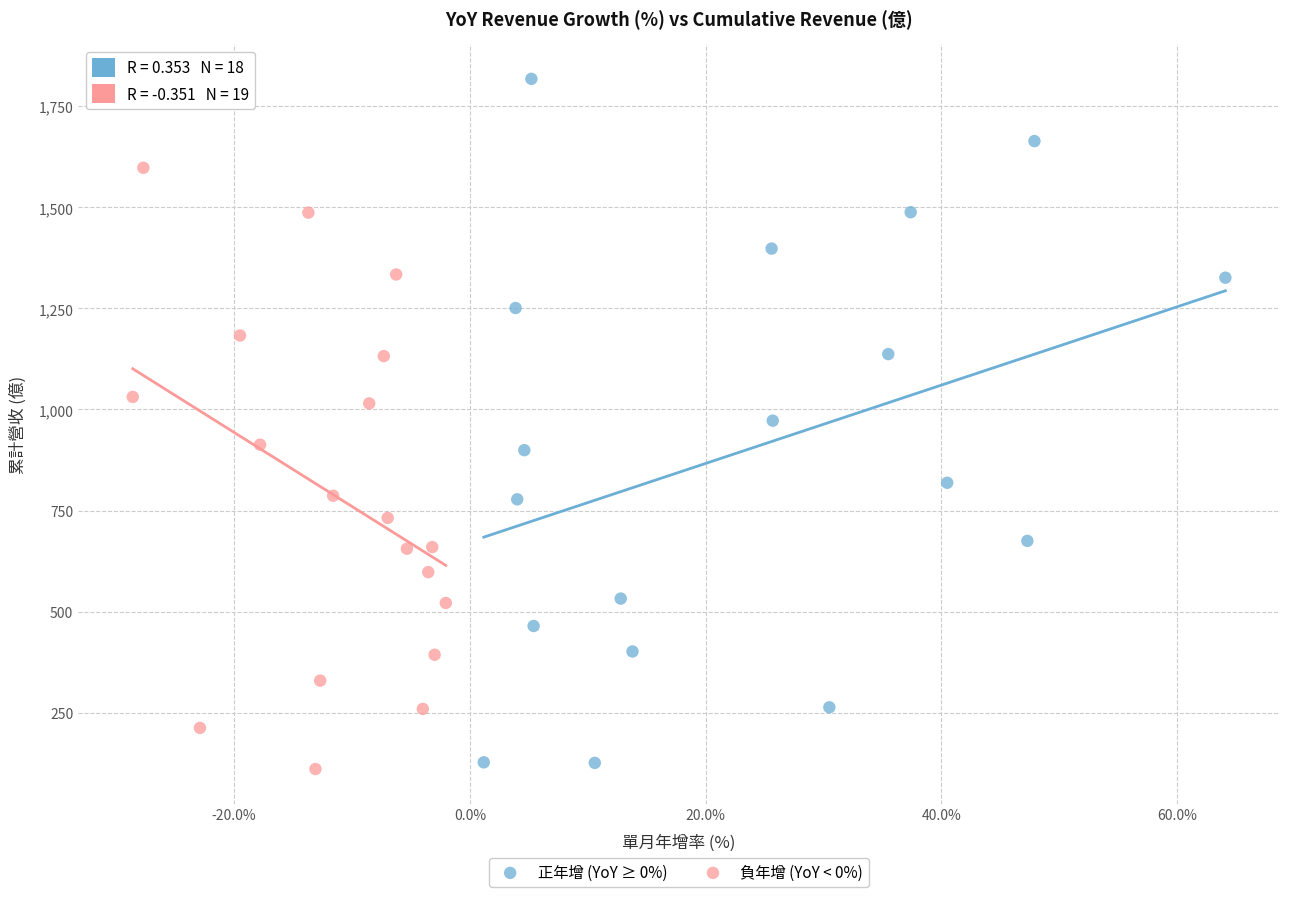

Which series has the widest spread of Y values?

正年增 (YoY ≥ 0%)